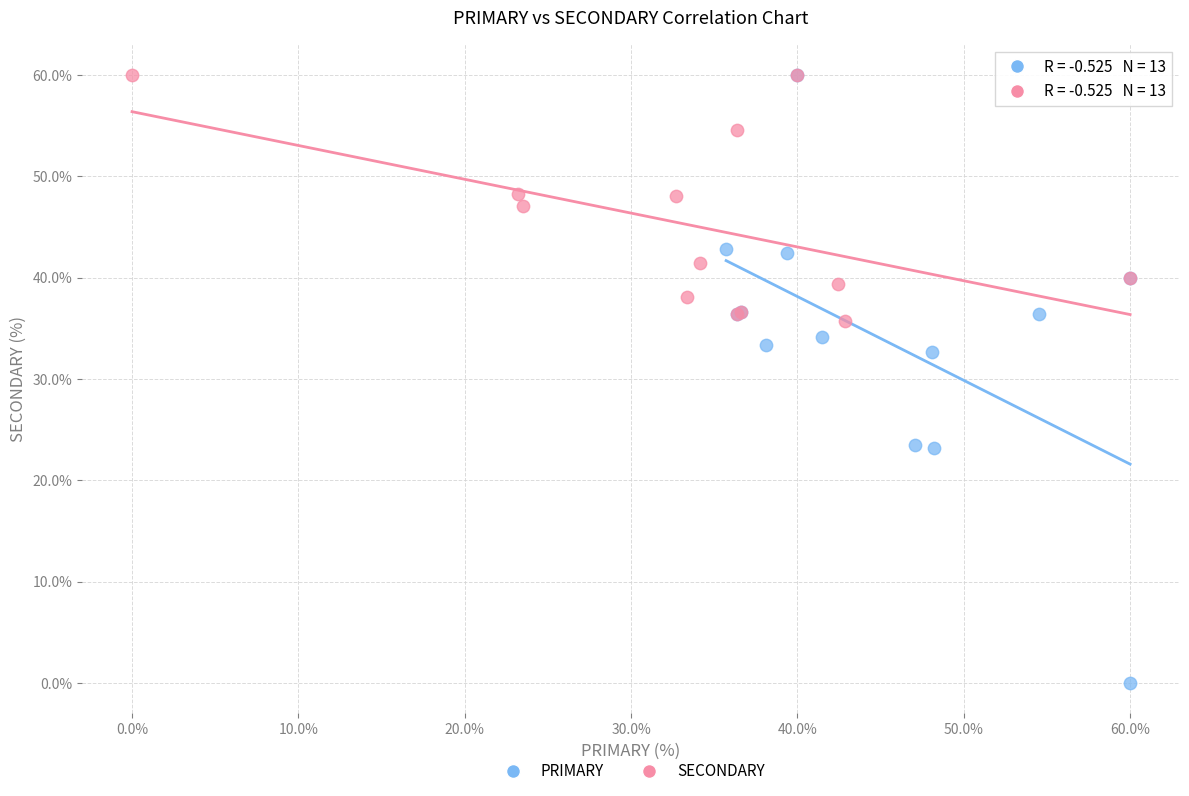

Which series has the largest Y range (max minus min)?

PRIMARY